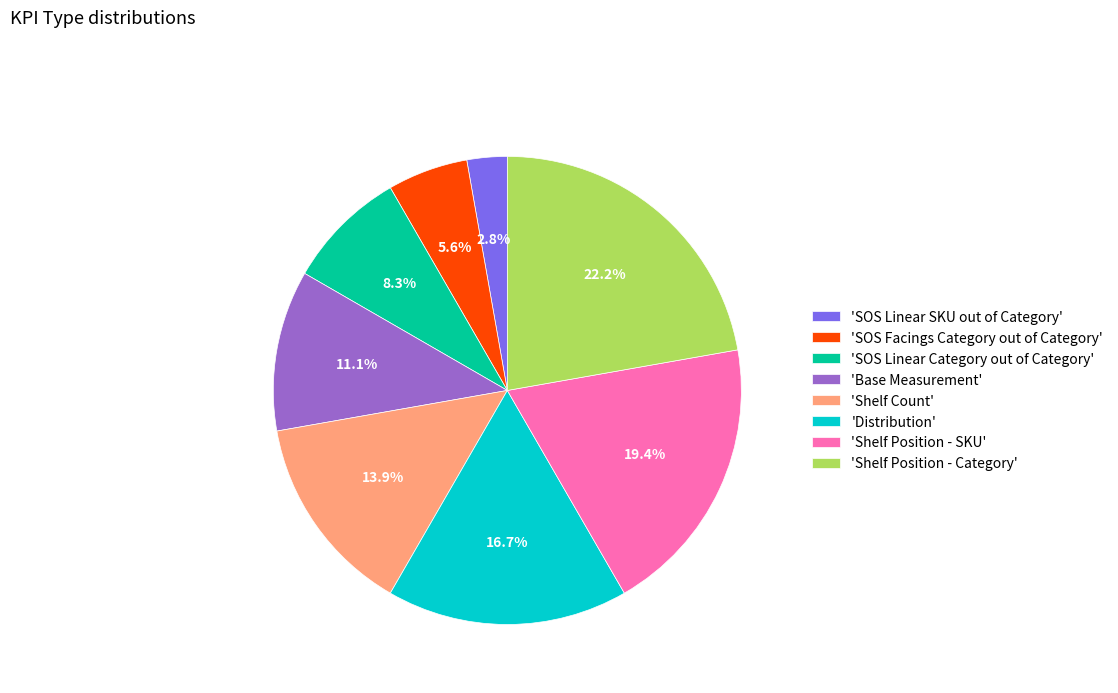

Is there a majority slice in this chart?

No